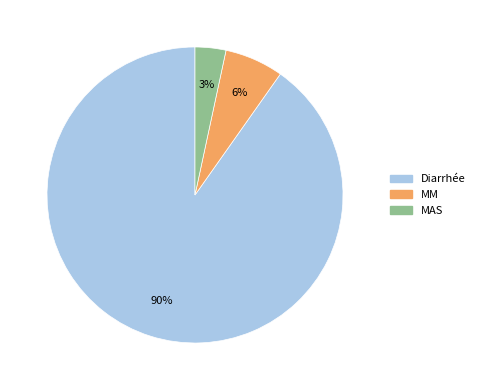

Count the number of slices in the pie.

3